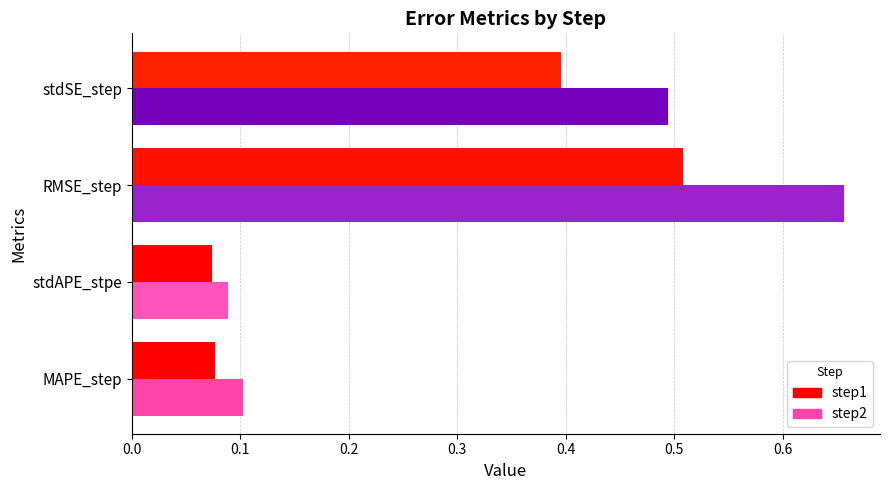

True or false: step2 has a value of 0.1 at stdAPE_stpe.

True